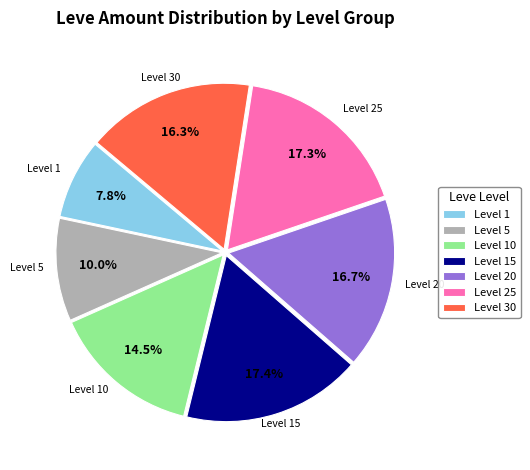

Approximately how many times larger is the value at Level 25 compared to Level 20?

1.0